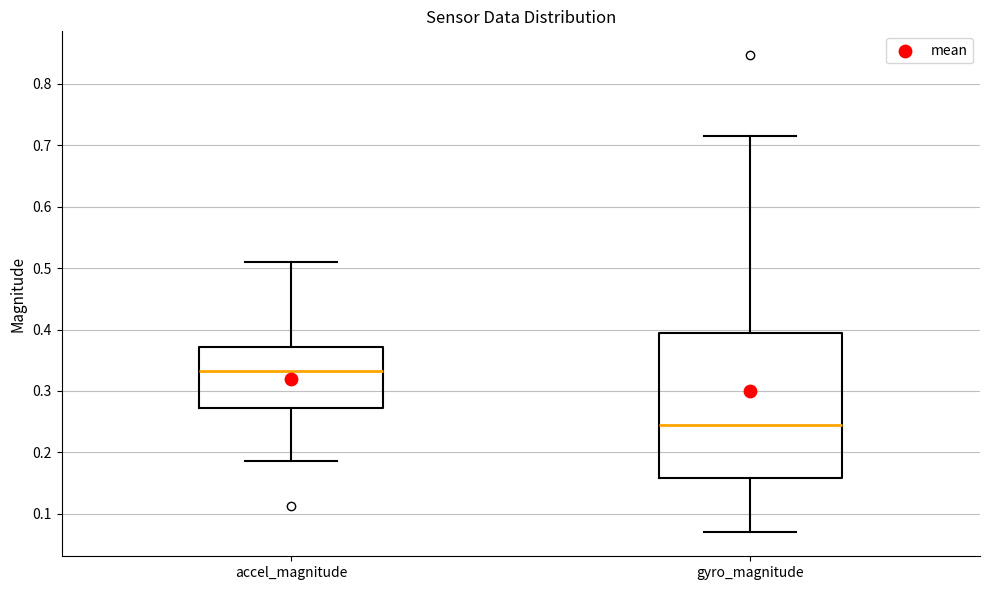

Which box is the tallest, from its lower edge to its upper edge?

gyro_magnitude